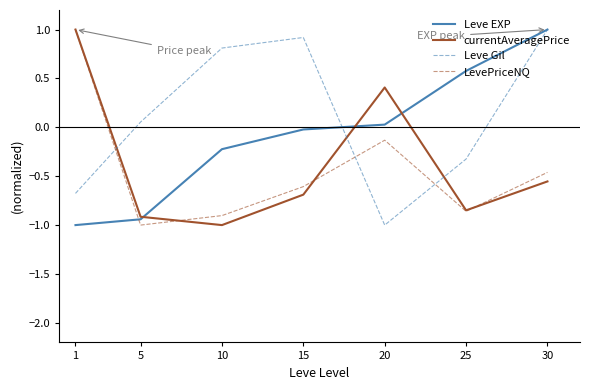

How many distinct data groups are displayed?

4